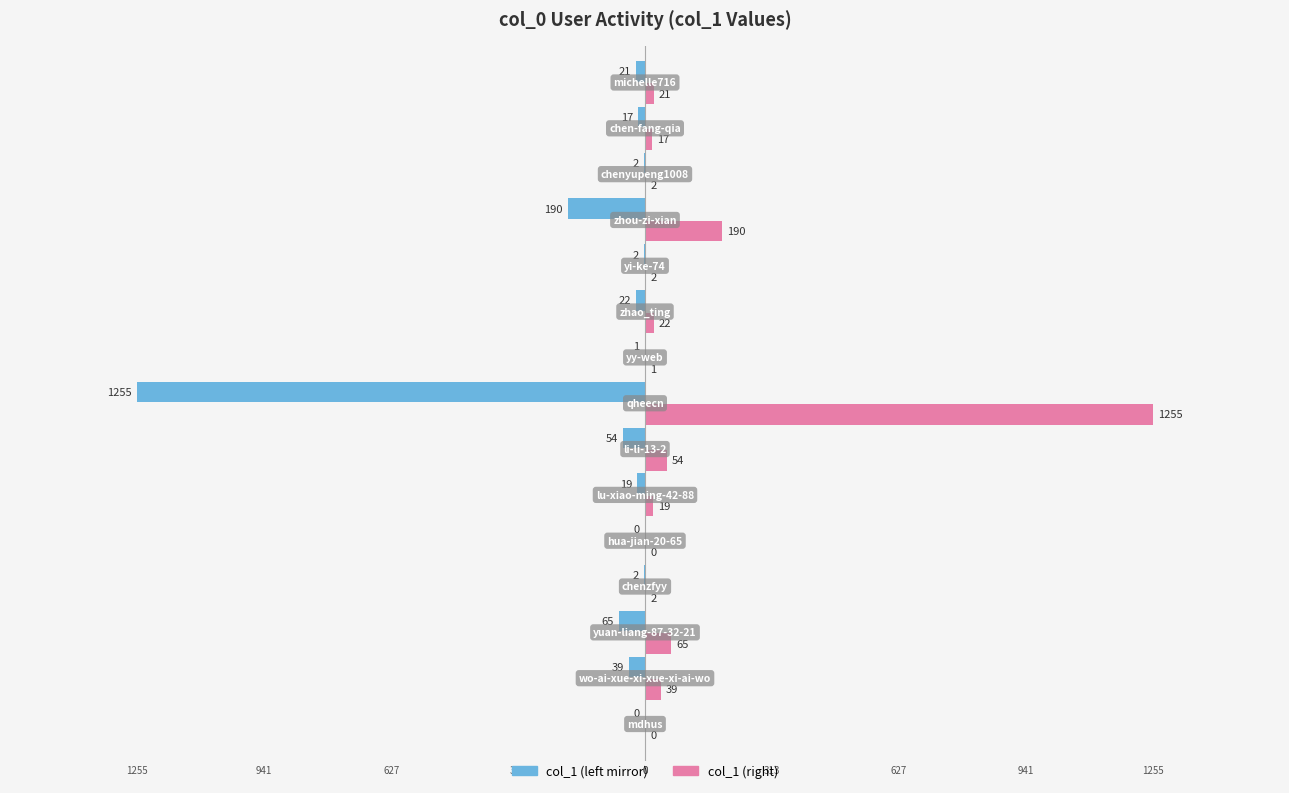

What is the maximum value shown in the chart?

1255